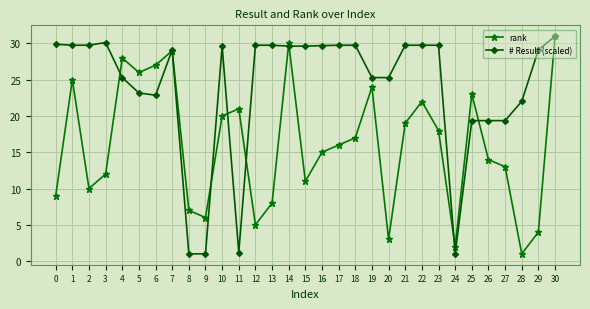

Between which two adjacent categories do # Result (scaled) and rank first intersect?

3 and 4